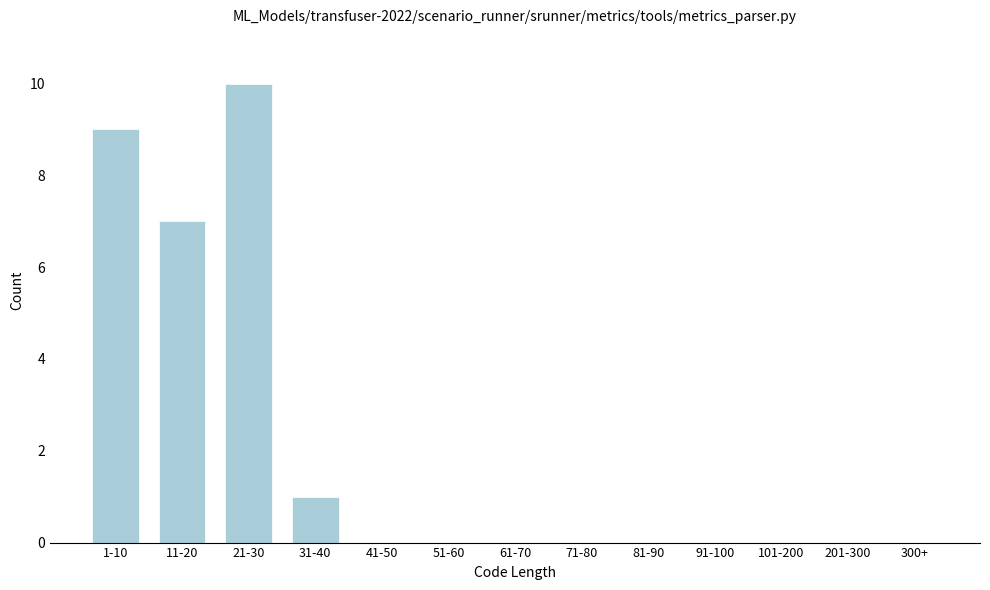

Reading left to right, list all the values displayed in this chart.

1-10=9	11-20=7	21-30=10	31-40=1	41-50=0	51-60=0	61-70=0	71-80=0	81-90=0	91-100=0	101-200=0	201-300=0	300+=0